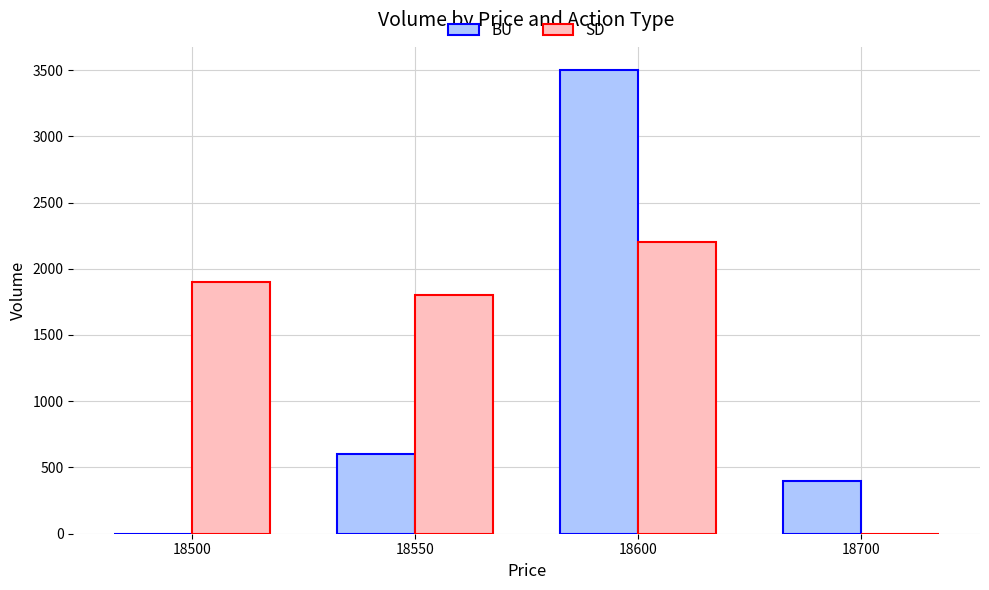

Does the chart contain stacked bars?

No